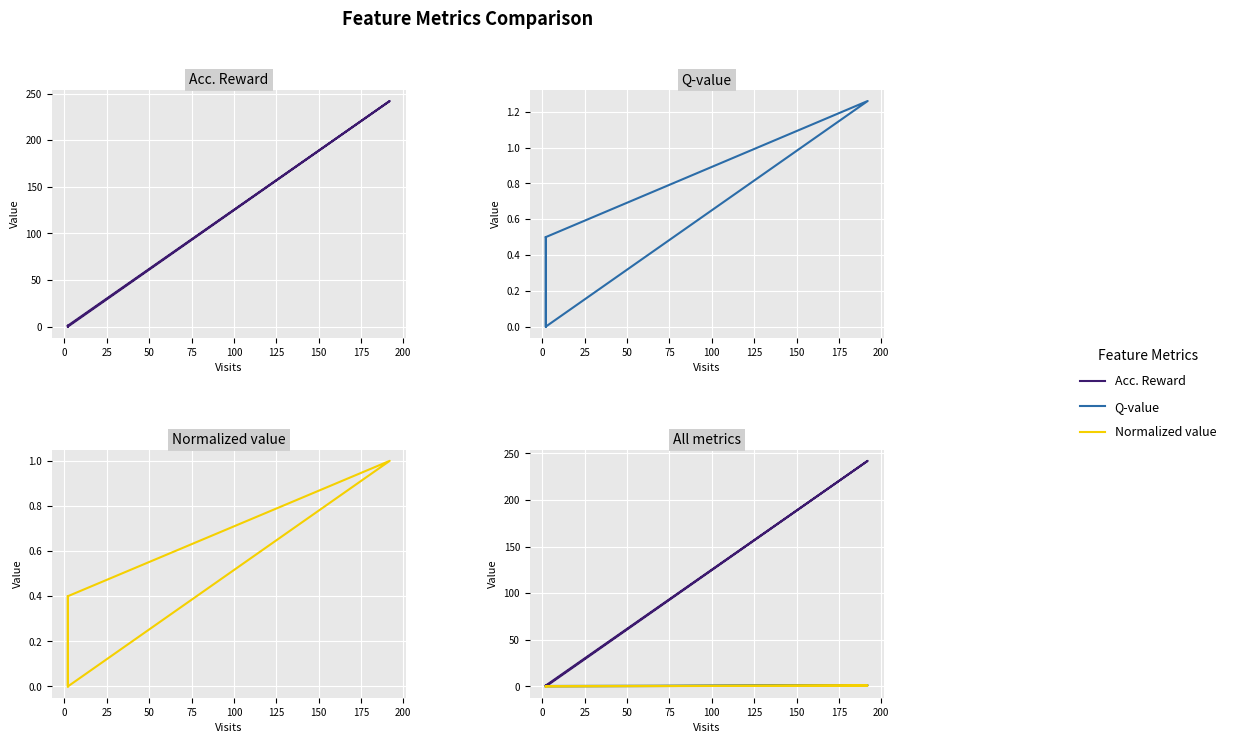

Is the value of Normalized value at 75 greater than the value of Acc. Reward at 75?

No